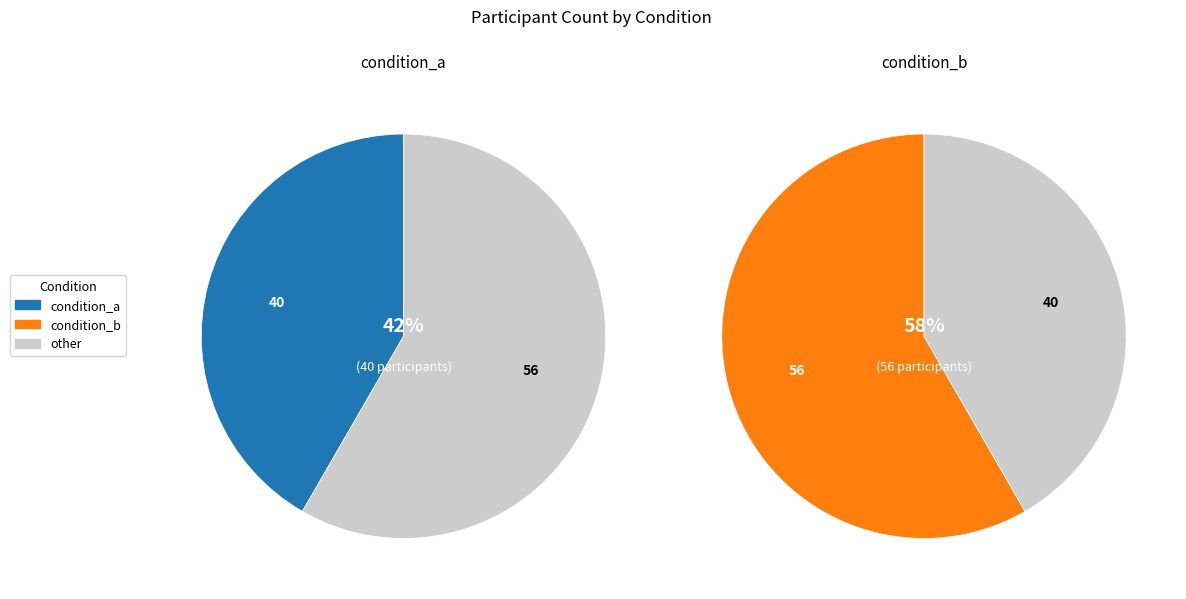

To the nearest percent, what portion does condition_a represent?

42%